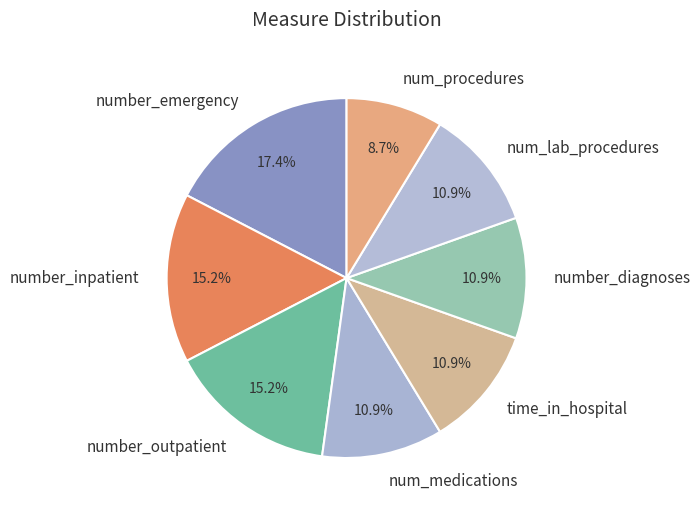

What percentage do number_inpatient and number_diagnoses together represent?

26.1%